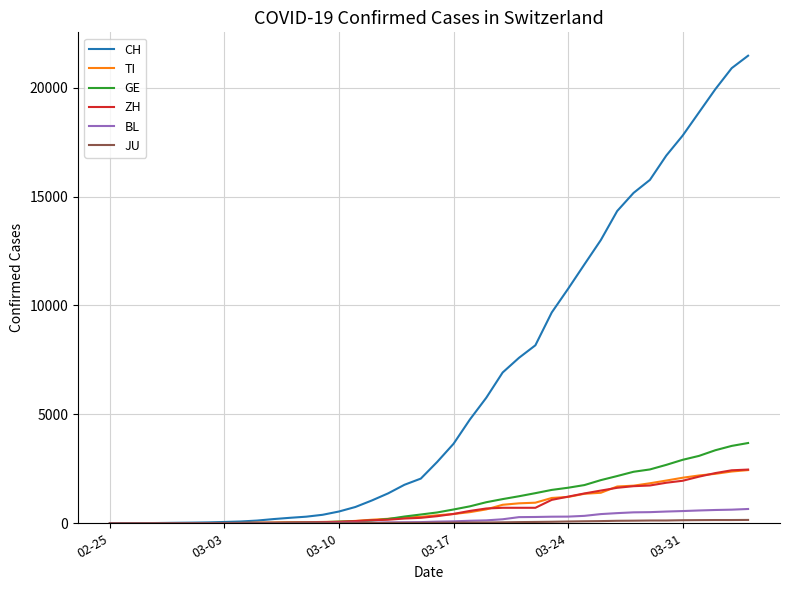

What is the highest value of the ZH series?

2466